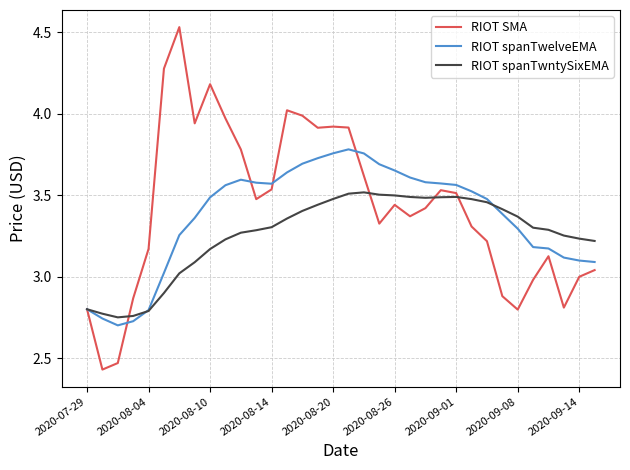

Which series has the widest spread of values?

RIOT SMA